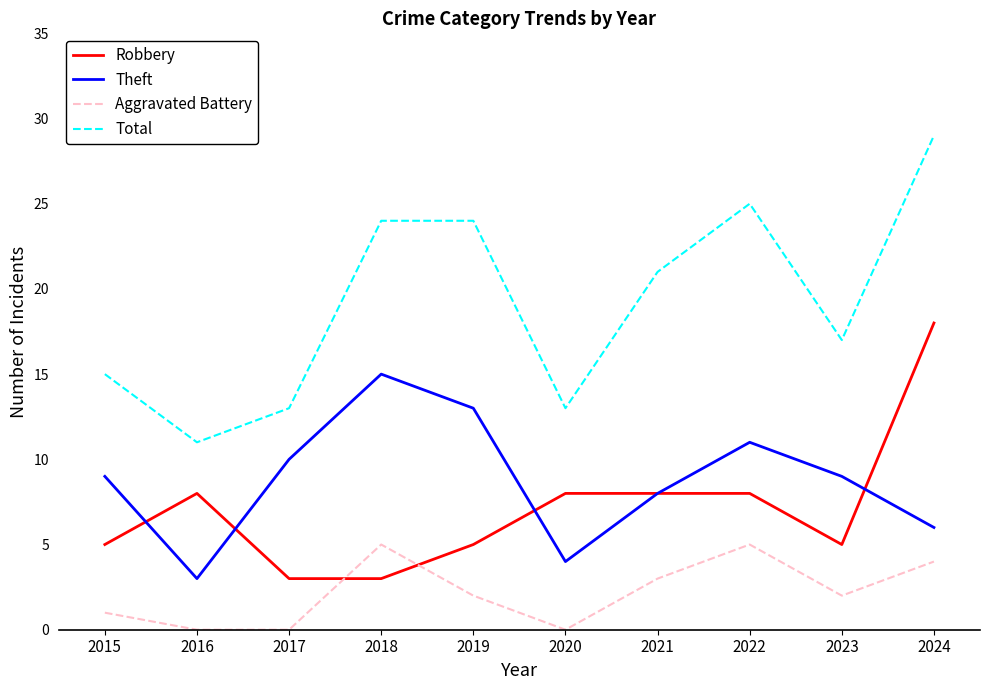

At how many categories does at least one series exceed 19?

5